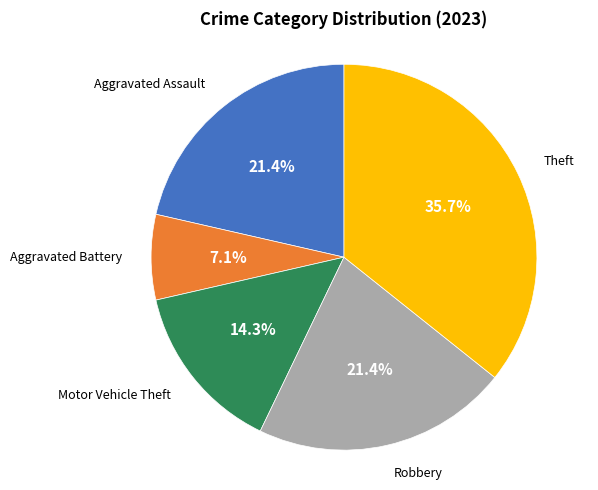

Does Robbery represent more than half of the total?

No